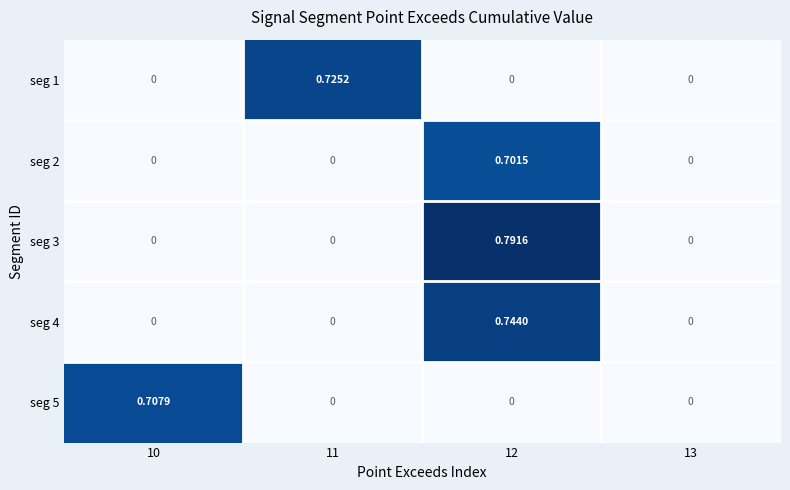

Which series changed the most between 10 and 11?

seg 1